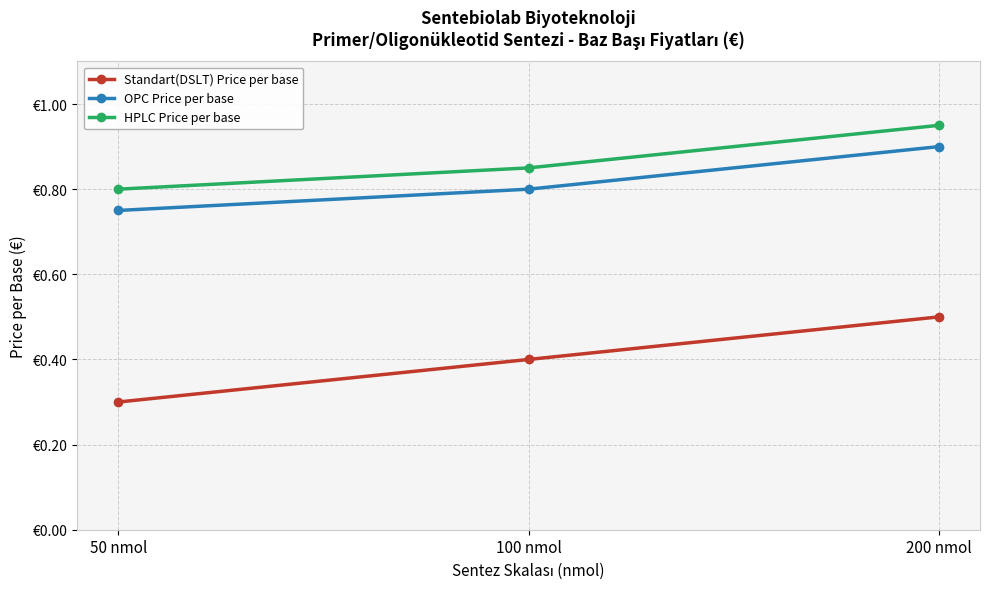

At 50 nmol, list the series in order from largest to smallest.

HPLC Price per base, OPC Price per base, Standart(DSLT) Price per base